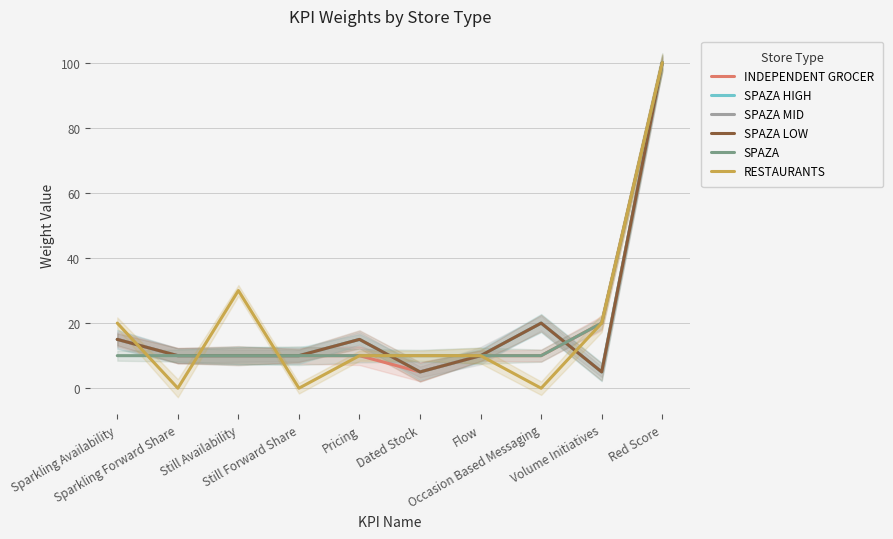

True or false: SPAZA LOW and SPAZA intersect in this chart.

True